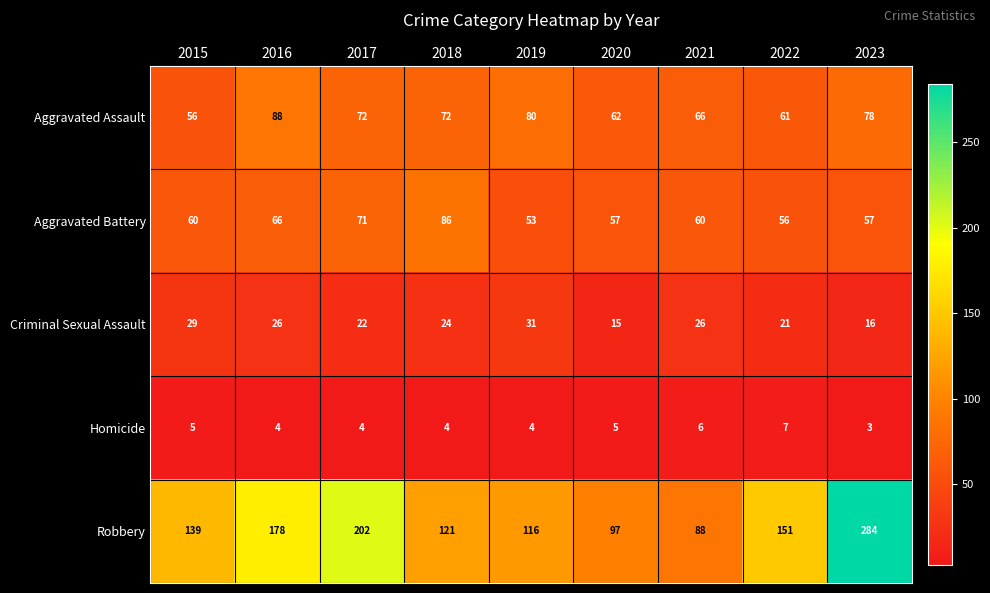

What is the sum of all Homicide values?

42